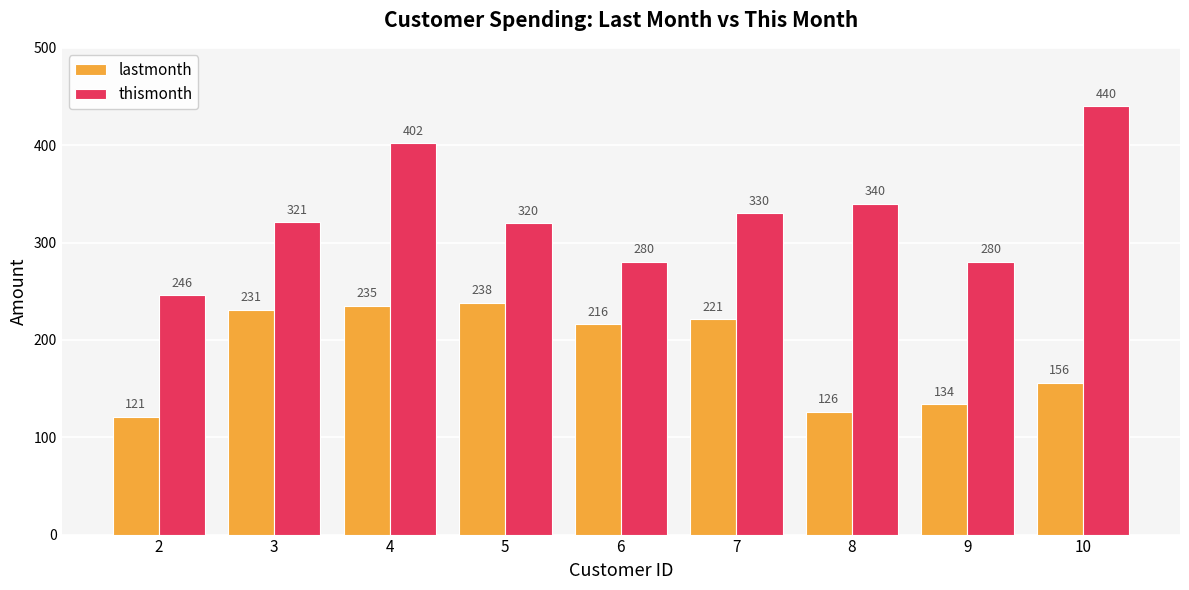

Is the value of thismonth at 10 greater than the value of lastmonth at 2?

Yes